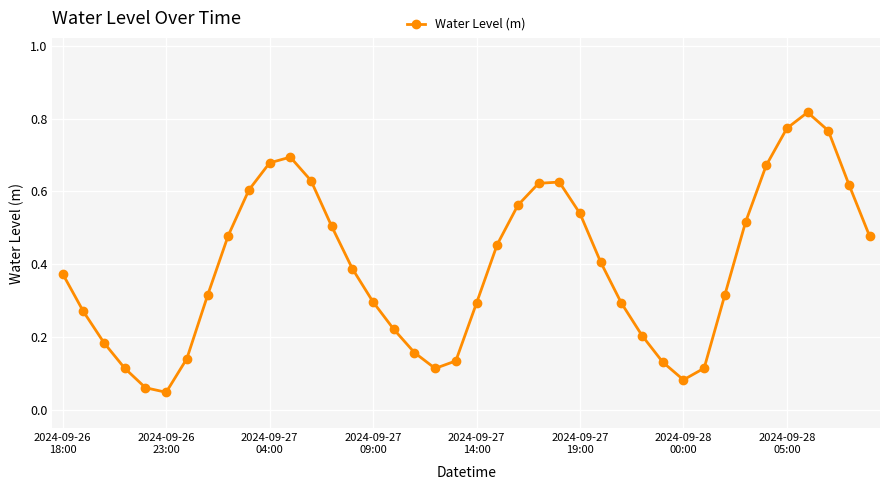

How many points are higher than both their immediate neighbors (excluding endpoints)?

3